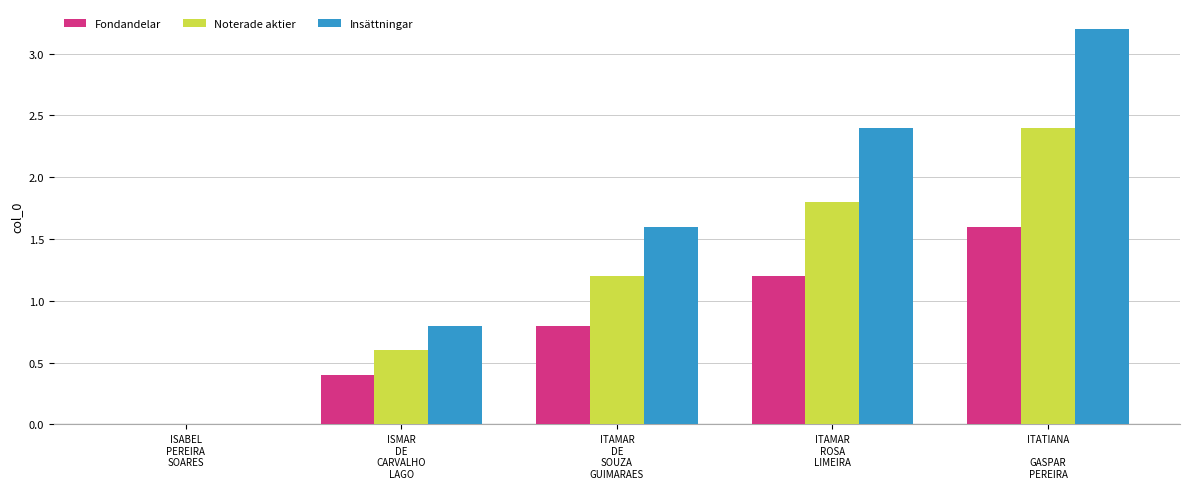

How many categories are shown in the chart?

5